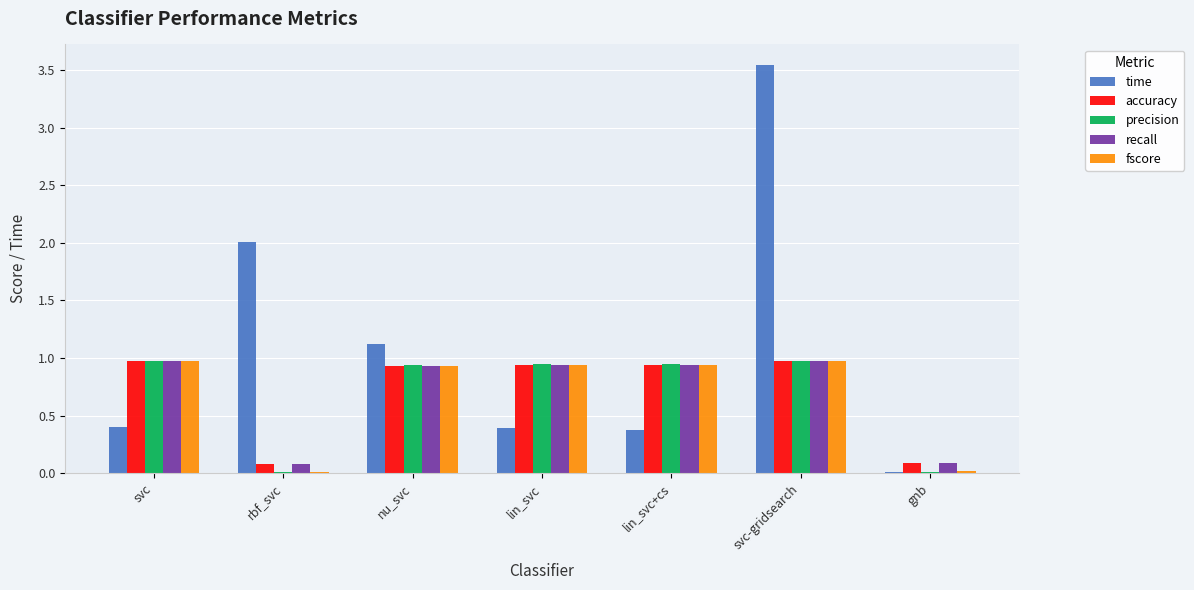

Which category has the highest value across all series?

svc-gridsearch